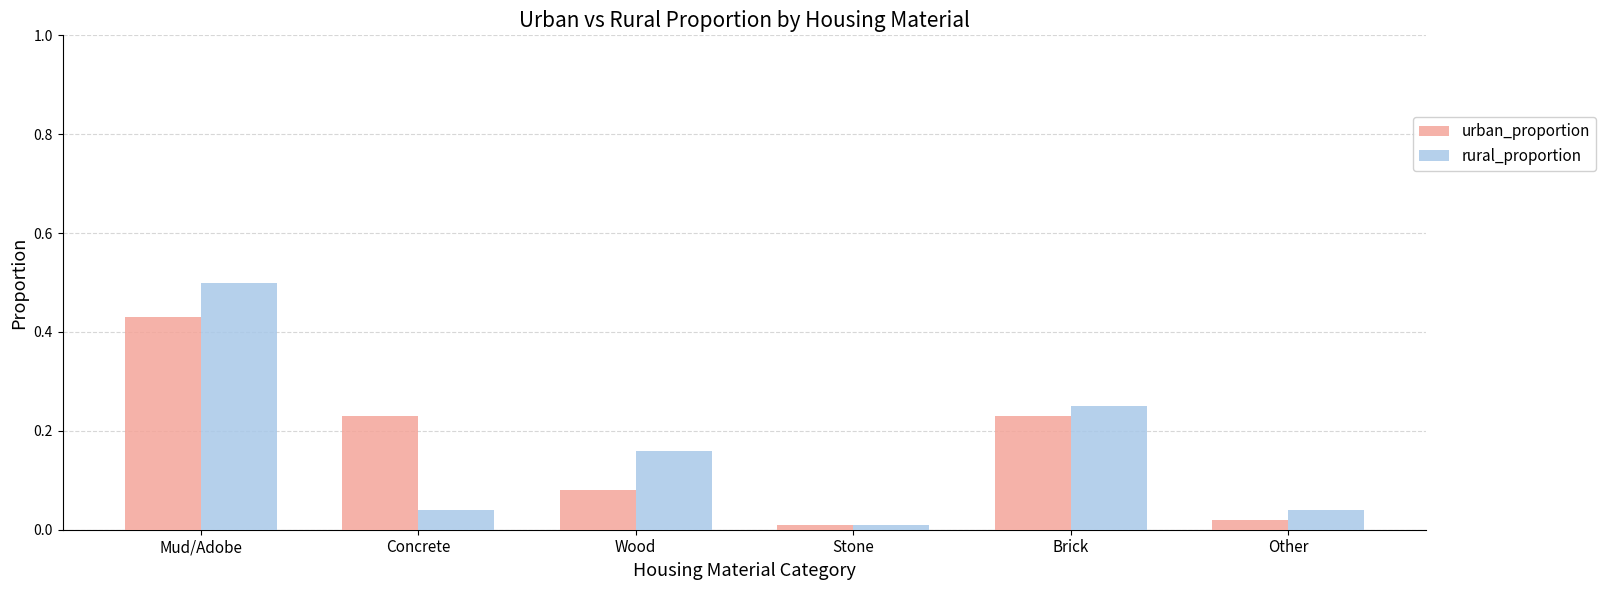

Rank the series at Brick from lowest to highest value.

urban_proportion, rural_proportion